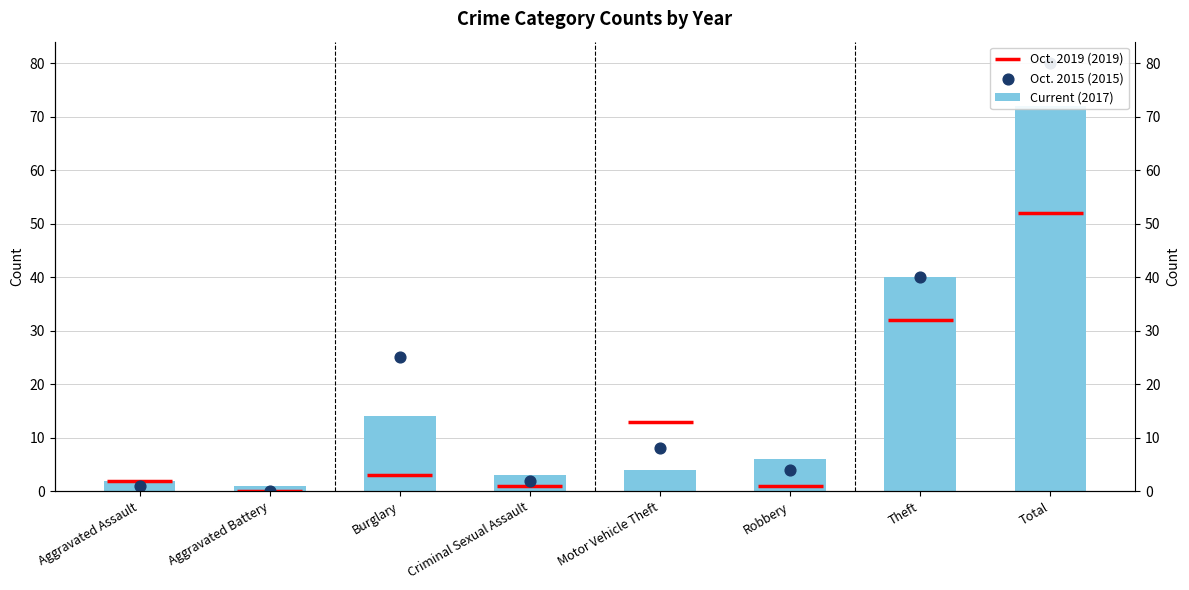

At how many categories does at least one series exceed 73?

1